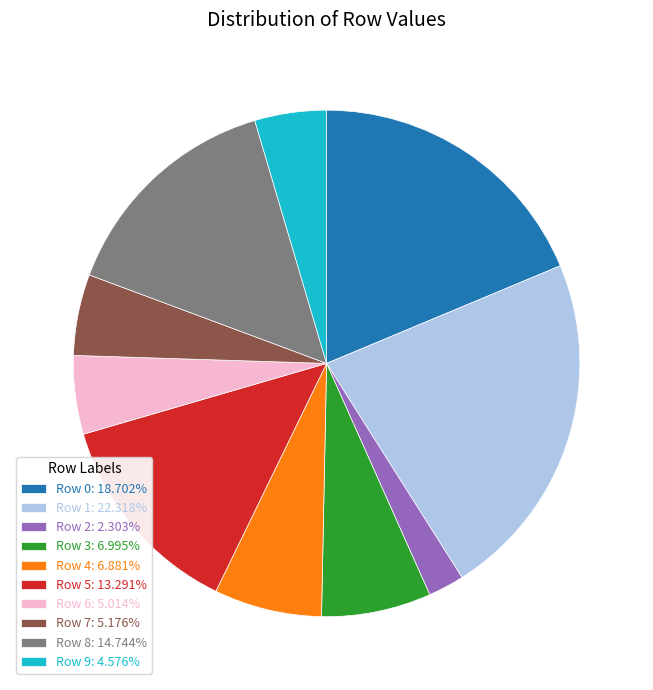

Combined, do Row 2: 2.303% and Row 1: 22.318% account for over 50%?

No